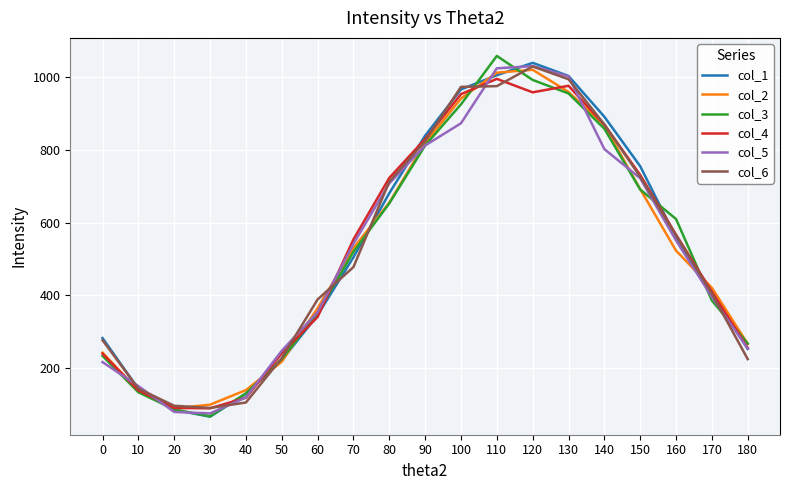

What is the average value of the col_5 series?

524